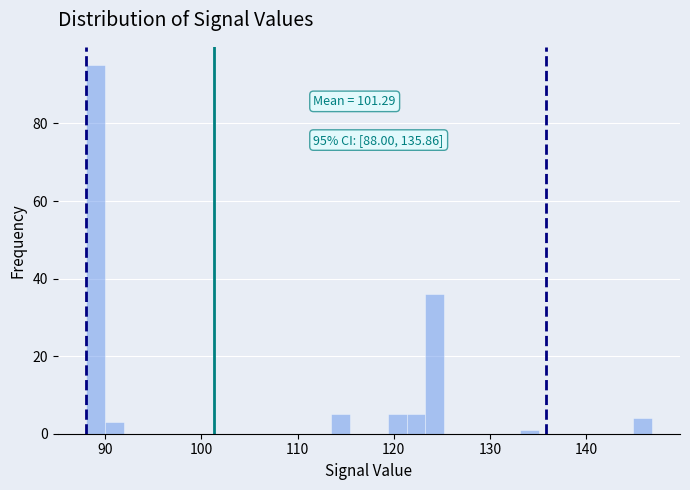

Read against the x-axis, roughly where is the centre of the tallest bar?

89